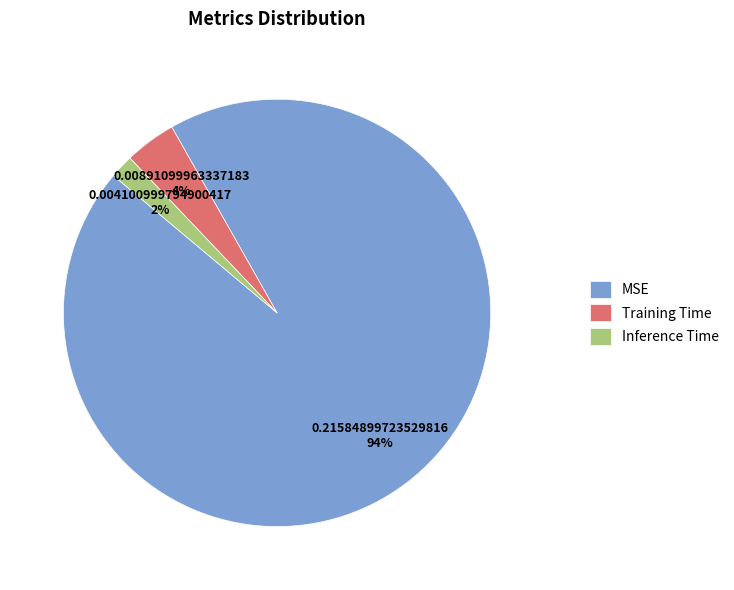

True or false: Inference Time accounts for 2% of the total.

True